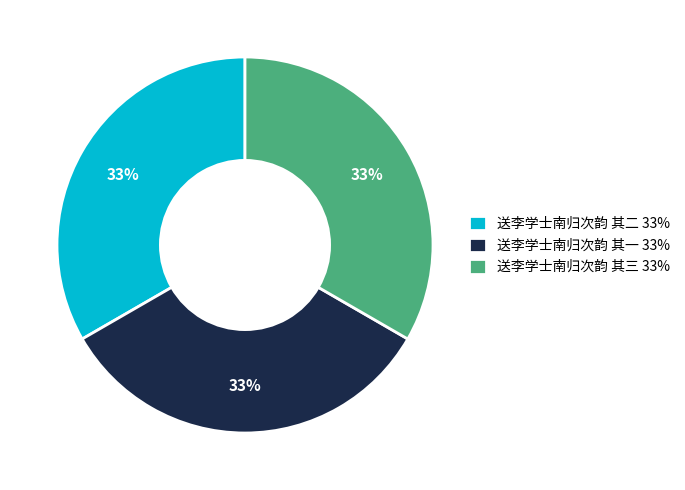

How many segments does this pie chart have?

3